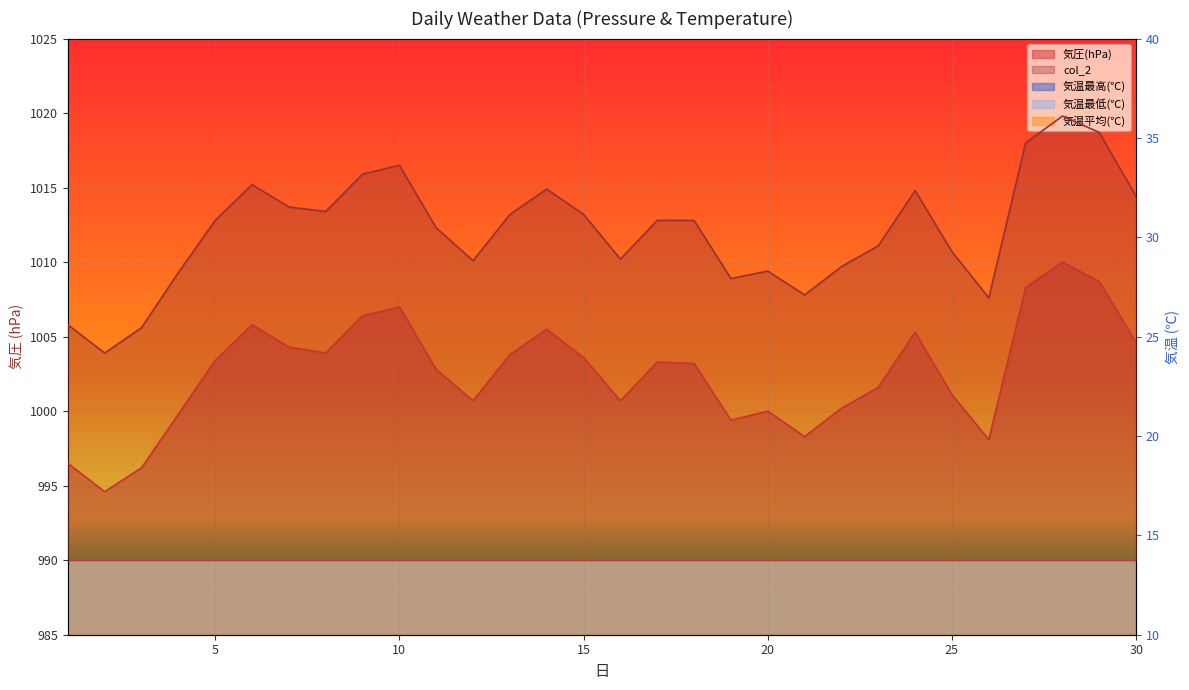

Which series has the largest range (max minus min)?

気温最高(℃)